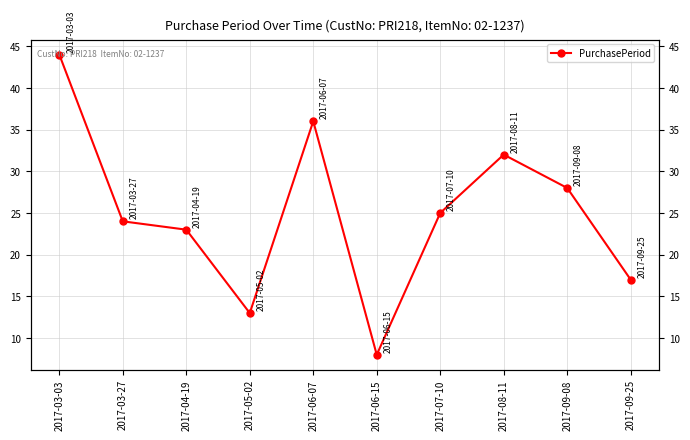

The chart shows a value of 36 at 2017-06-07. True or false?

True